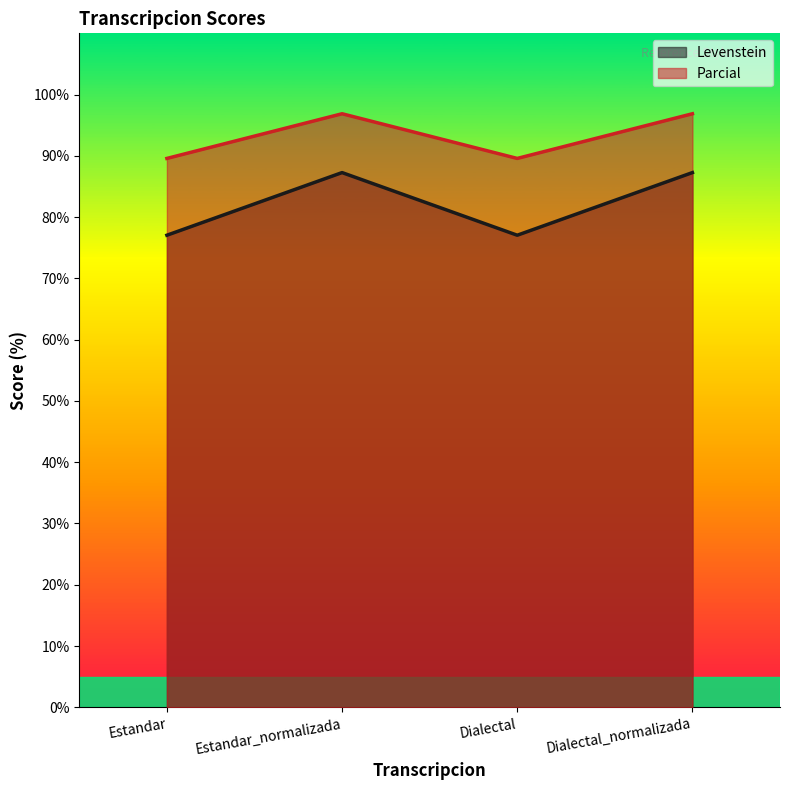

Rank the categories by Parcial value from lowest to highest.

Estandar, Dialectal, Estandar_normalizada, Dialectal_normalizada